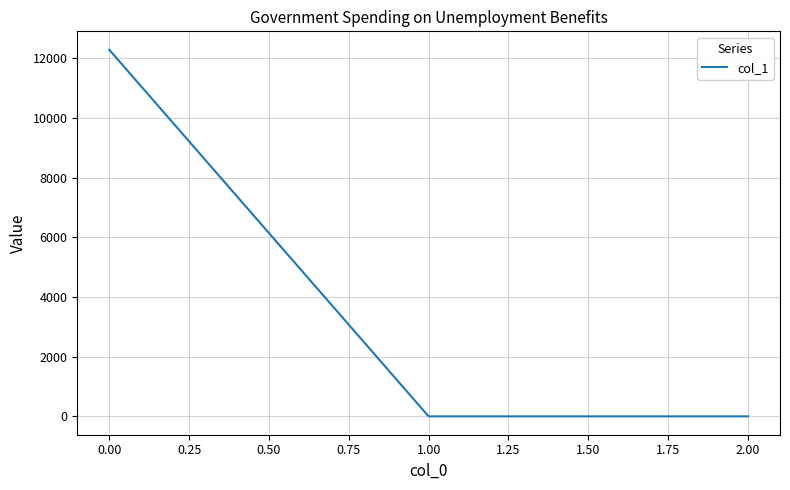

What is the maximum value shown in the chart?

12294.4